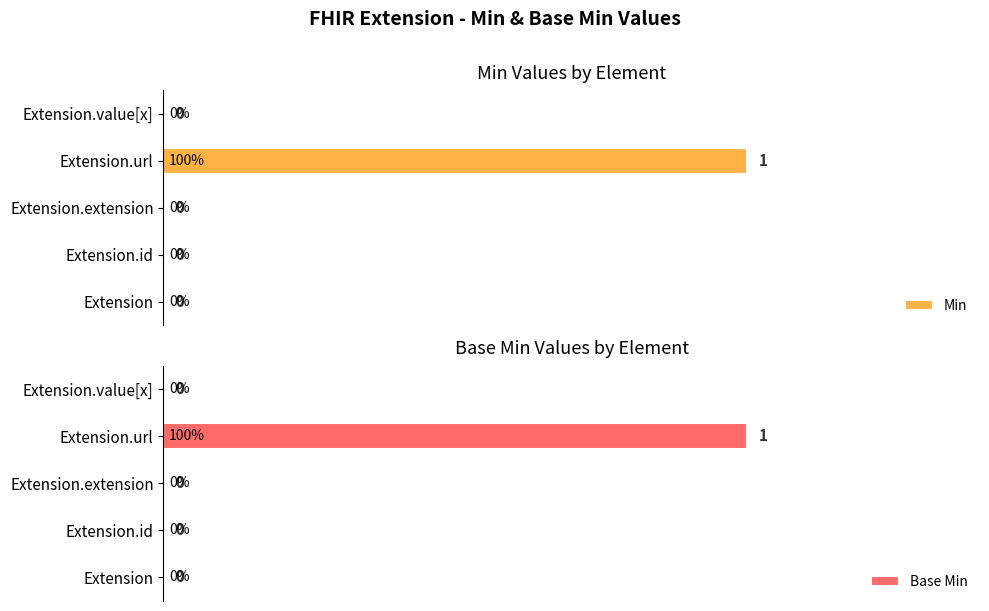

Reading left to right, transcribe all the data shown in this chart.

Min: 0	0	0	1	0
Base Min: 0	0	0	1	0